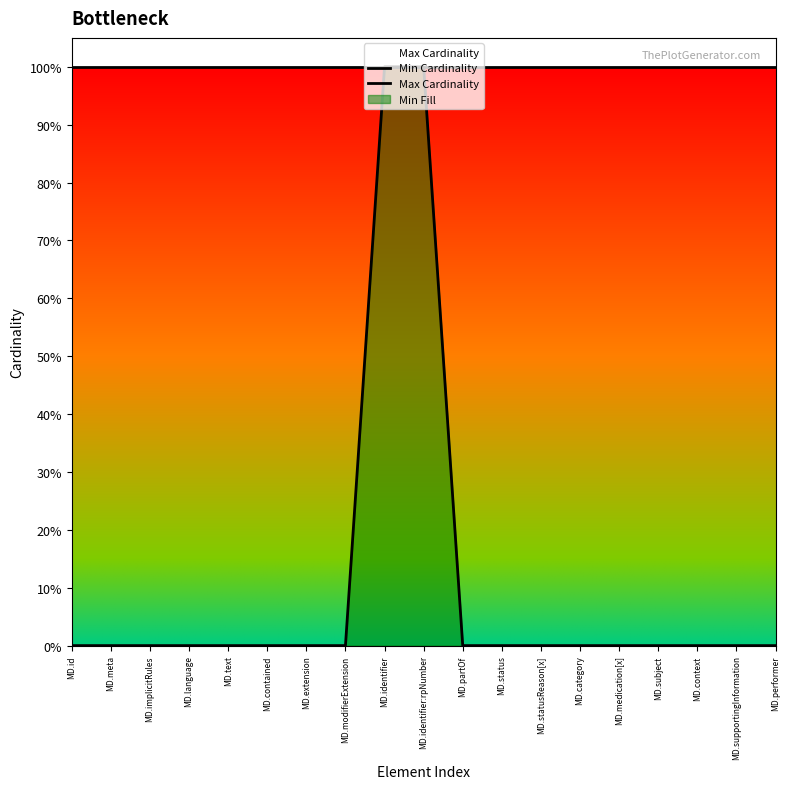

What is the average value of the Max Cardinality series?

1